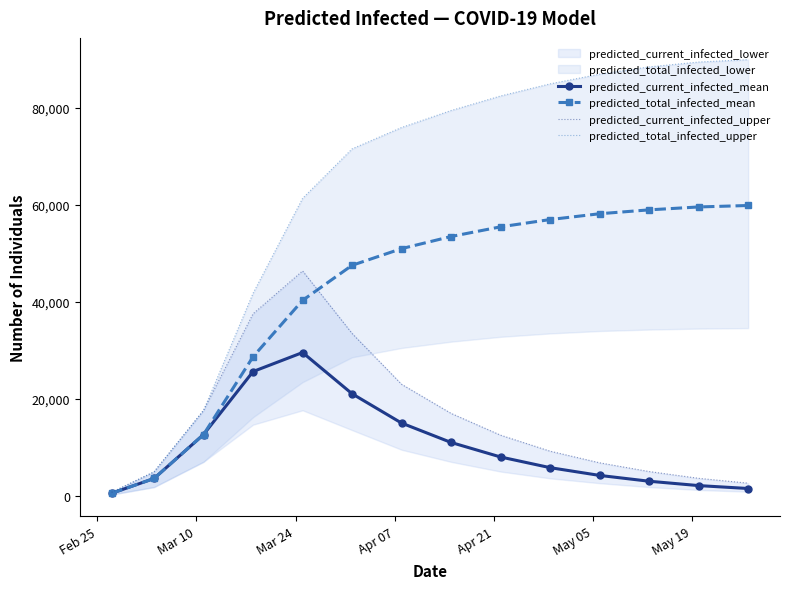

What is the minimum value for predicted_total_infected_mean?

509